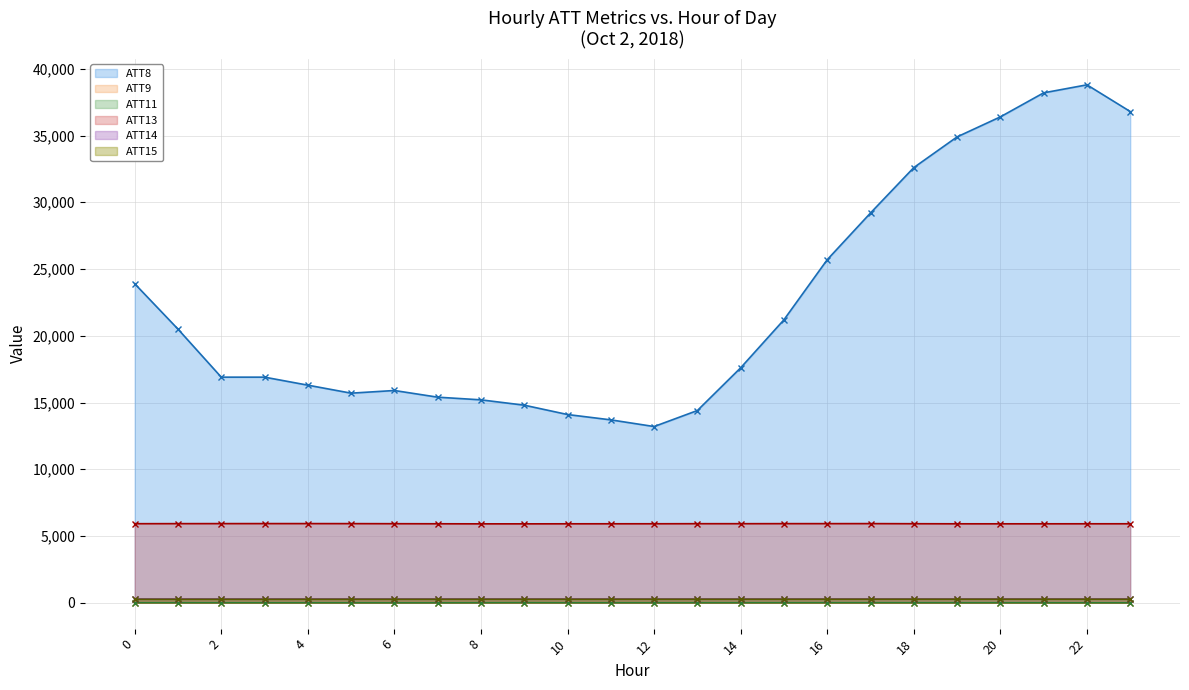

At how many categories does at least one series exceed 260?

24